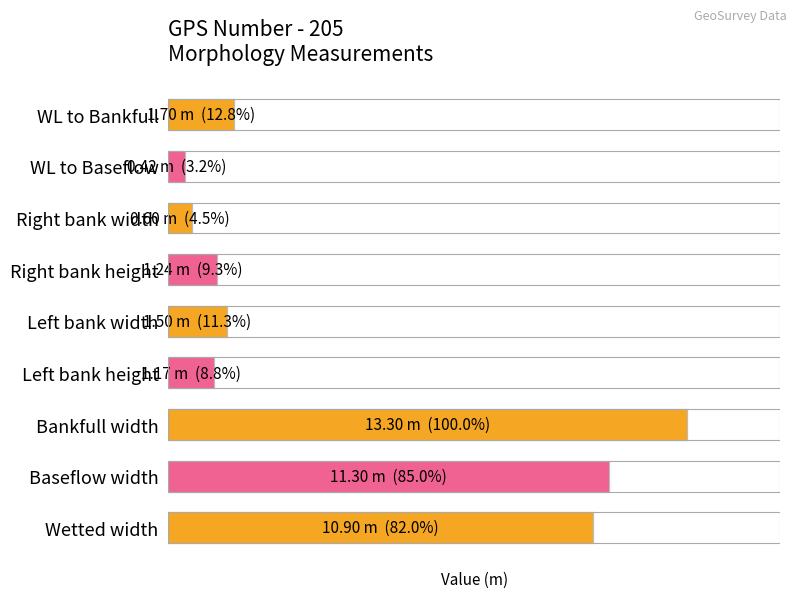

What is the change in value from WL to Baseflow to WL to Bankfull?

+1.3